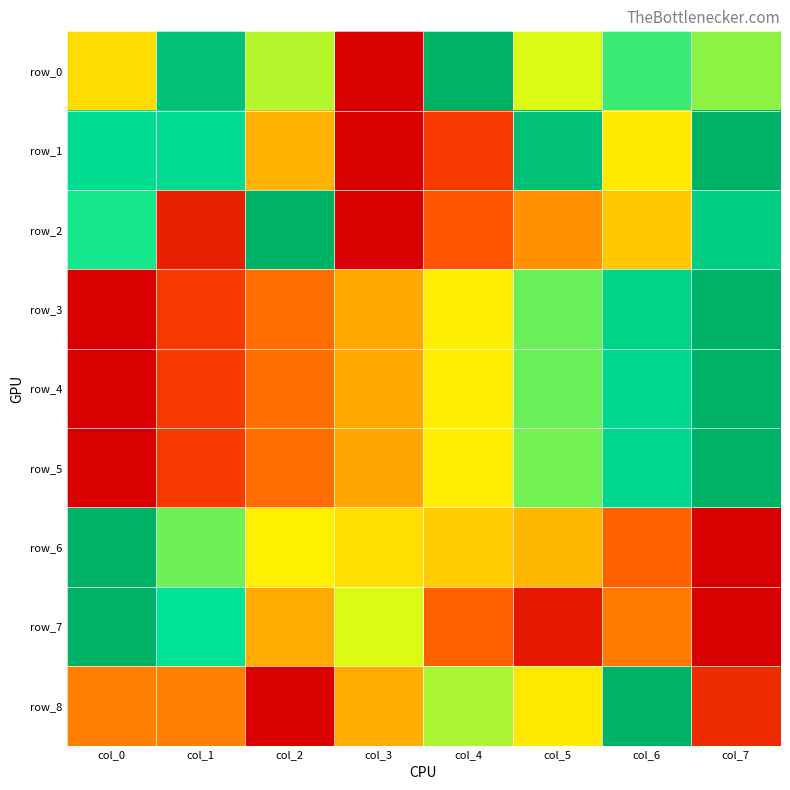

What is the highest value of the row_5 series?

1.0